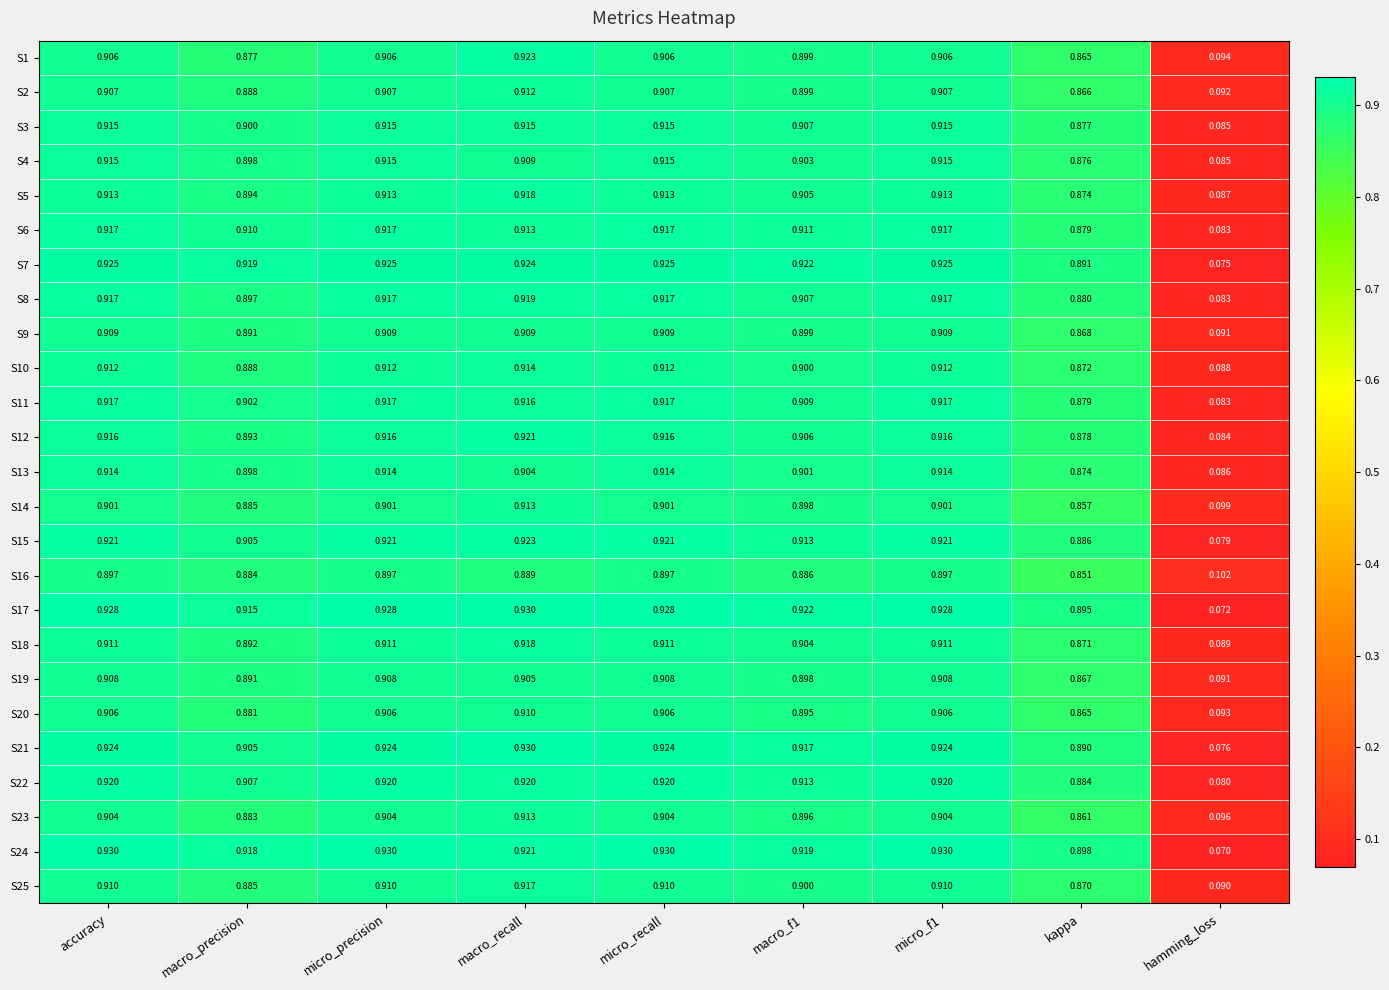

Where is S17 nearest to the value 0?

hamming_loss